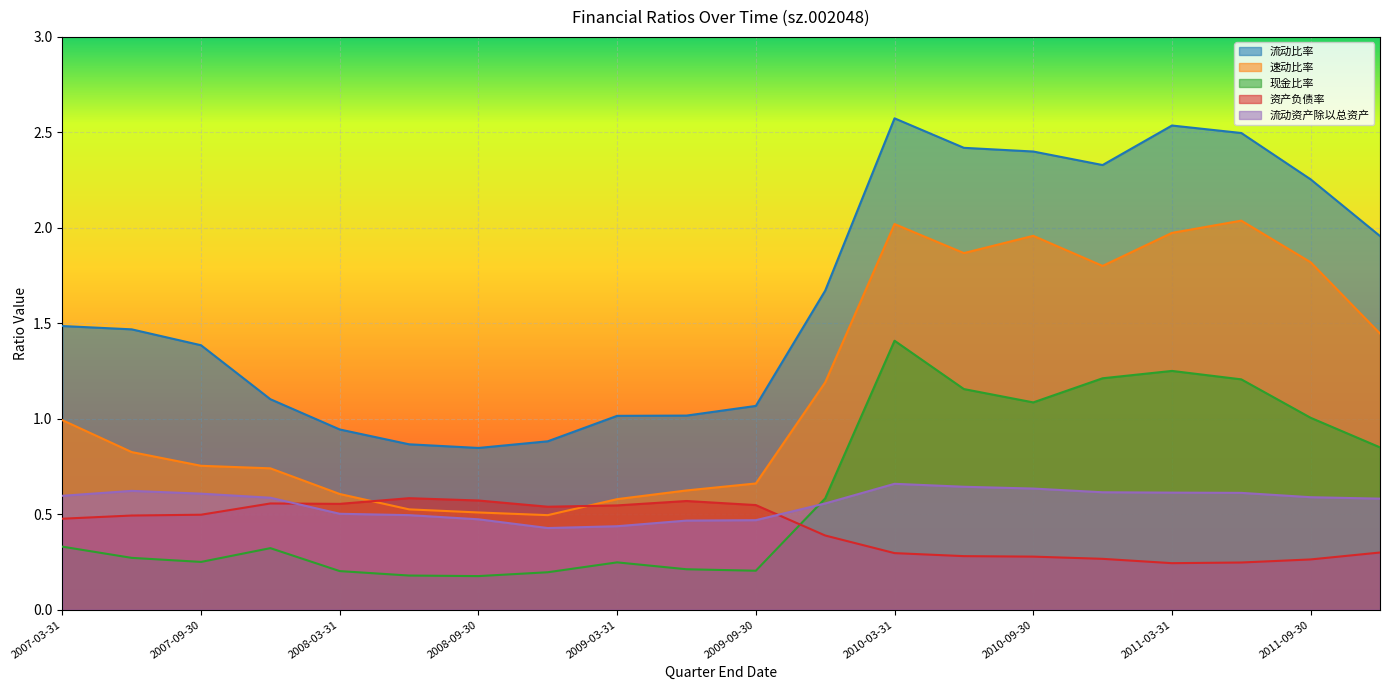

At which label is 速动比率 closest to 1?

2007-03-31